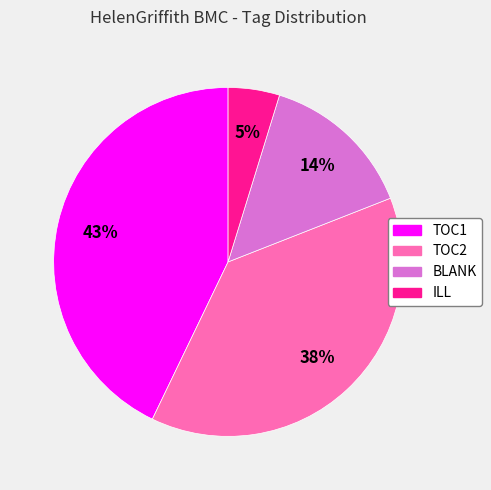

How many segments does this pie chart have?

4